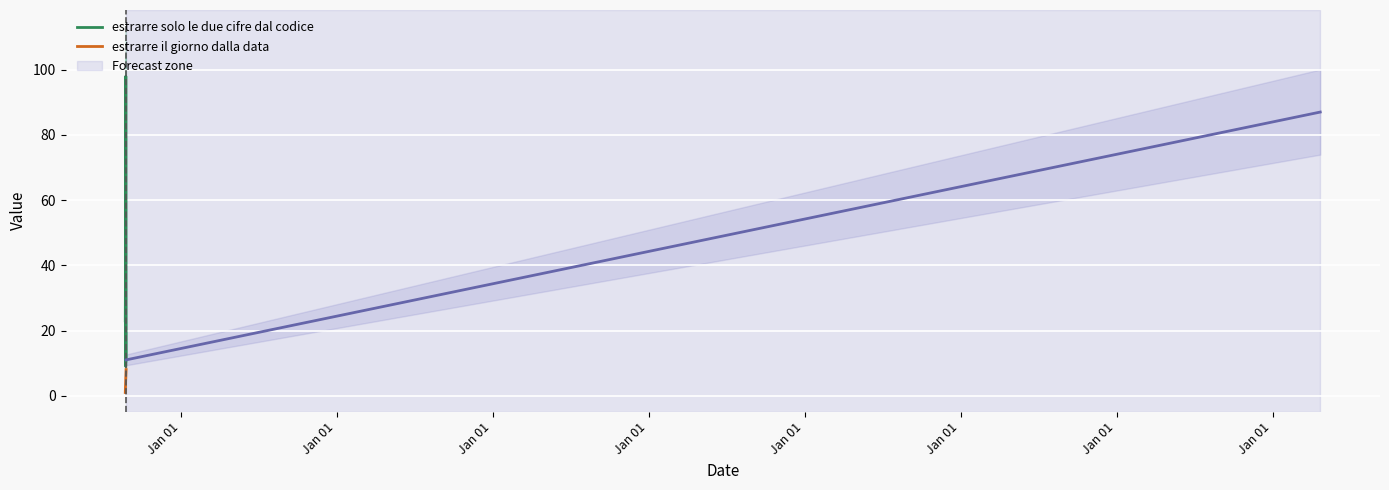

Reading left to right, list all the values displayed in this chart.

estrarre solo le due cifre dal codice: 23	31	45	9	98	34	11
estrarre il giorno dalla data: 1	2	3	5	6	7	8